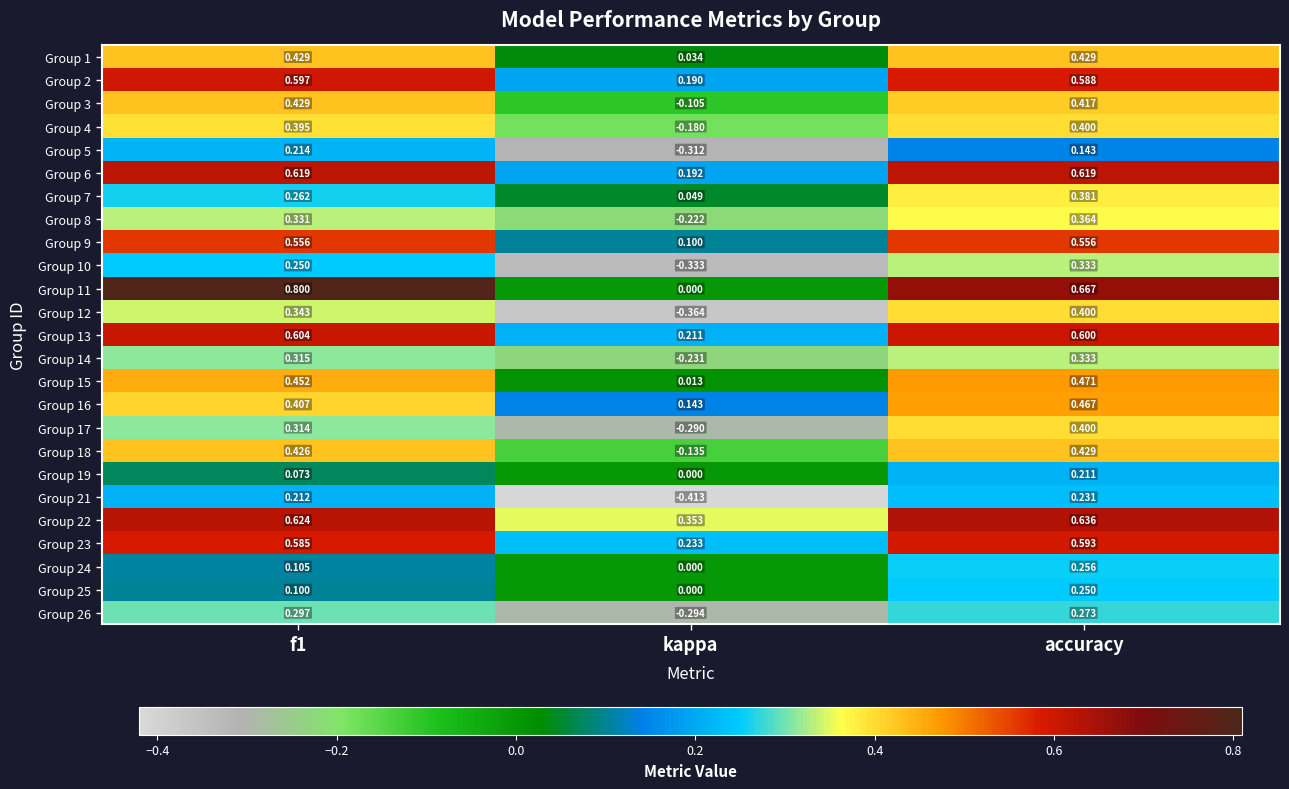

Is the value of Group 2 at f1 greater than the value of Group 8 at accuracy?

Yes